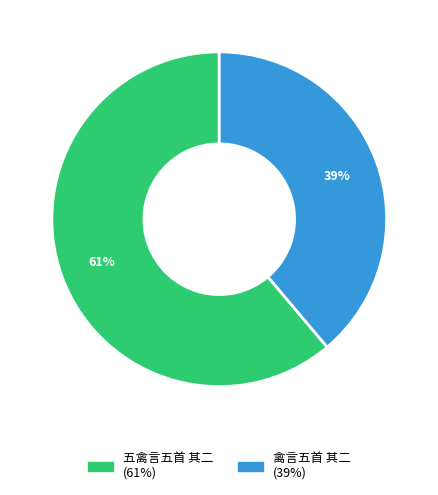

Approximately how many times larger is the value at 五禽言五首 其二 compared to 禽言五首 其二?

1.6